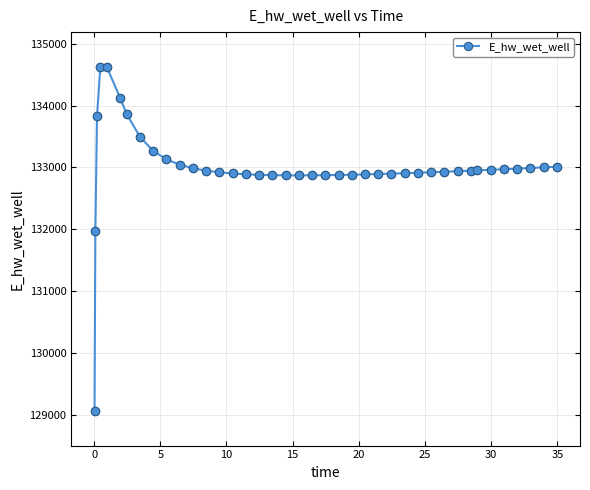

What is the difference between the maximum and second lowest values?

2658.0